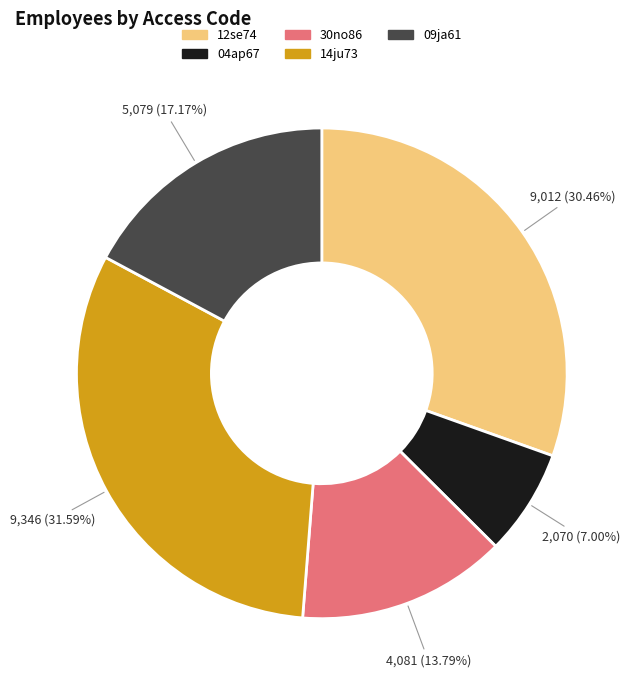

To the nearest percent, what is the difference between the largest and smallest slice percentages?

25%